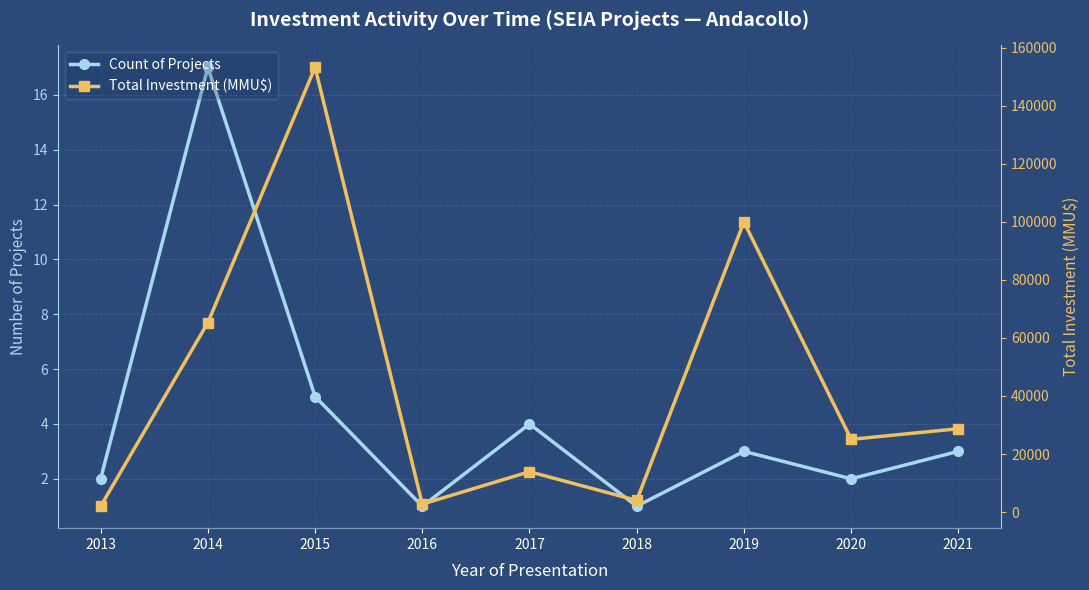

At which category is the sum across all series the highest?

2015